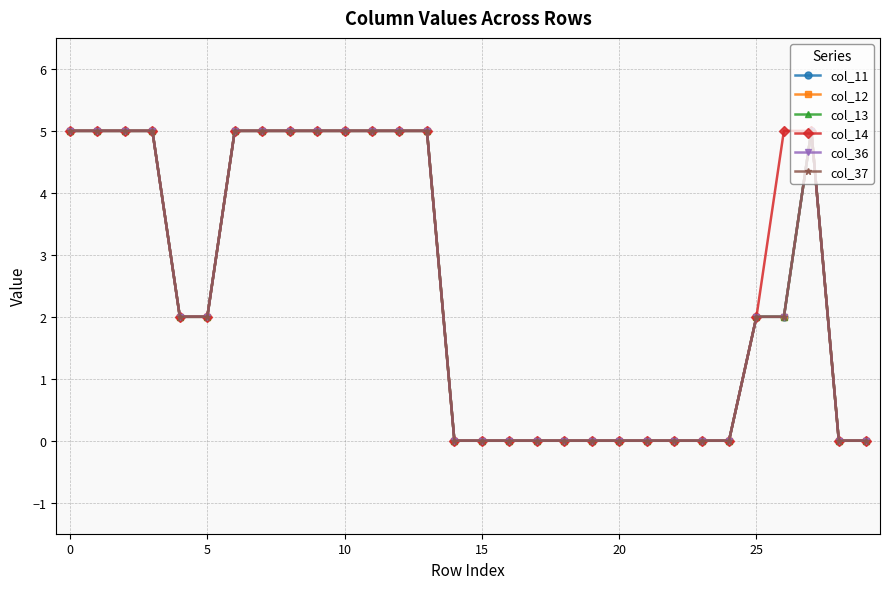

Is this an area chart (filled region under the line)?

No